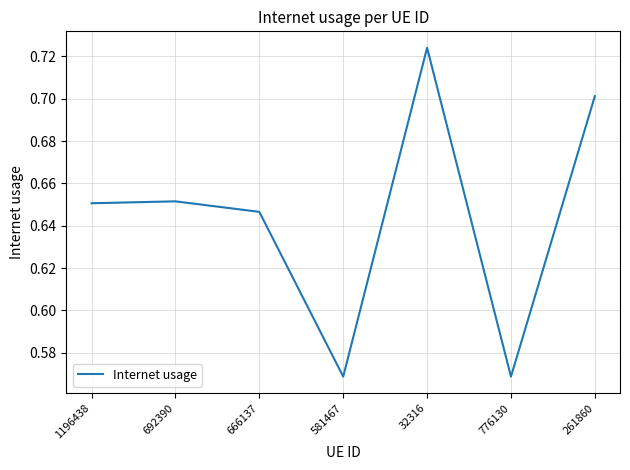

What position from the right is 581467?

4